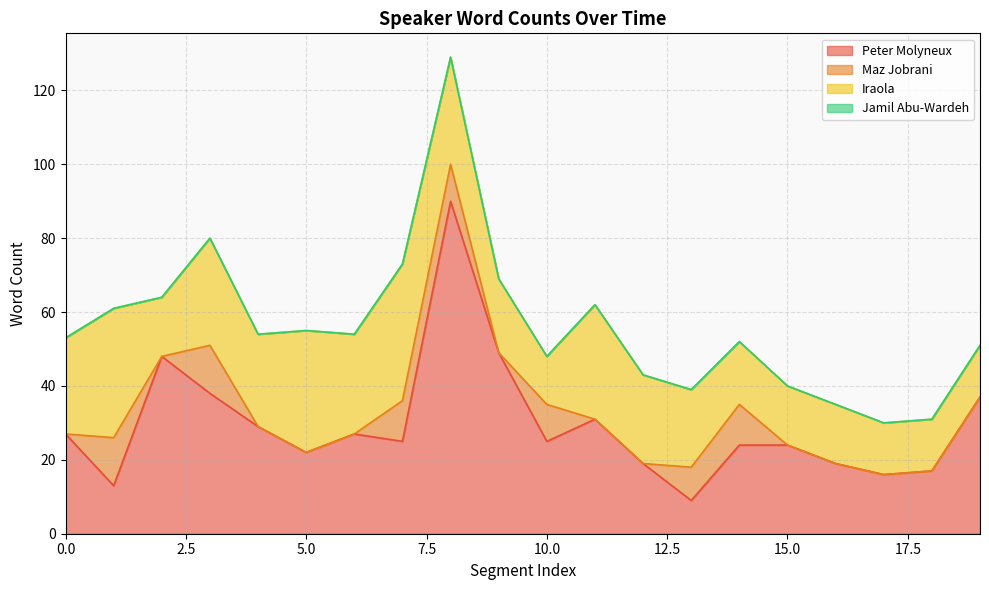

How many categories are shown in the chart?

20